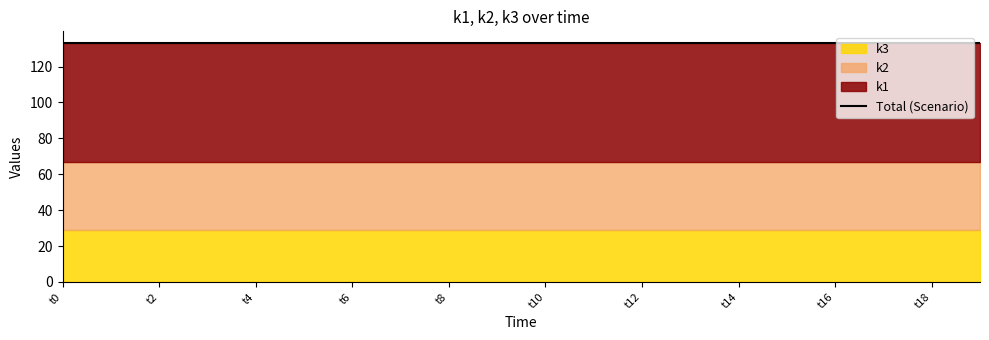

Where is k2 nearest to the value 38?

t0